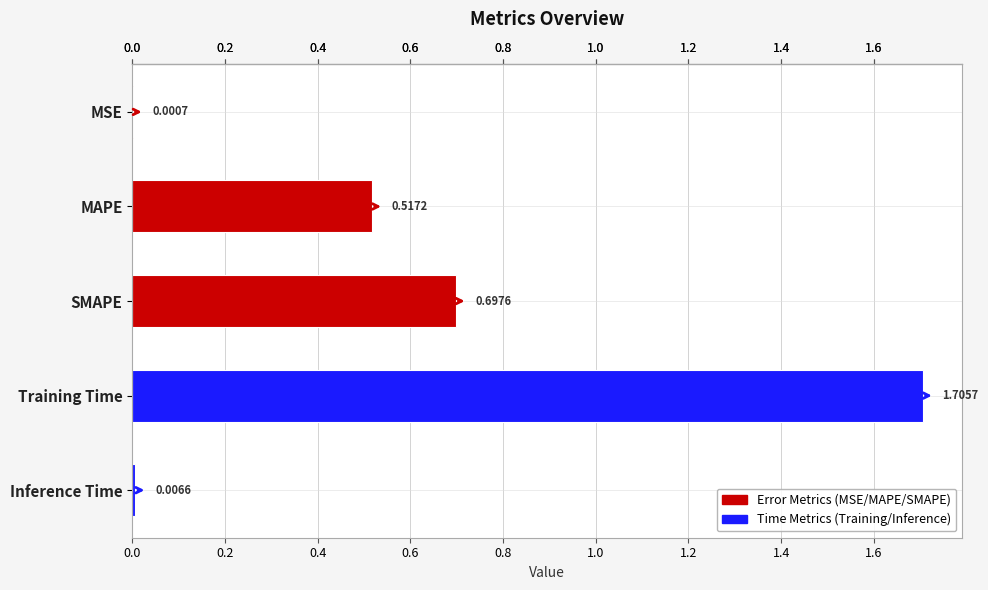

What is the change in value from MSE to MAPE?

+0.5